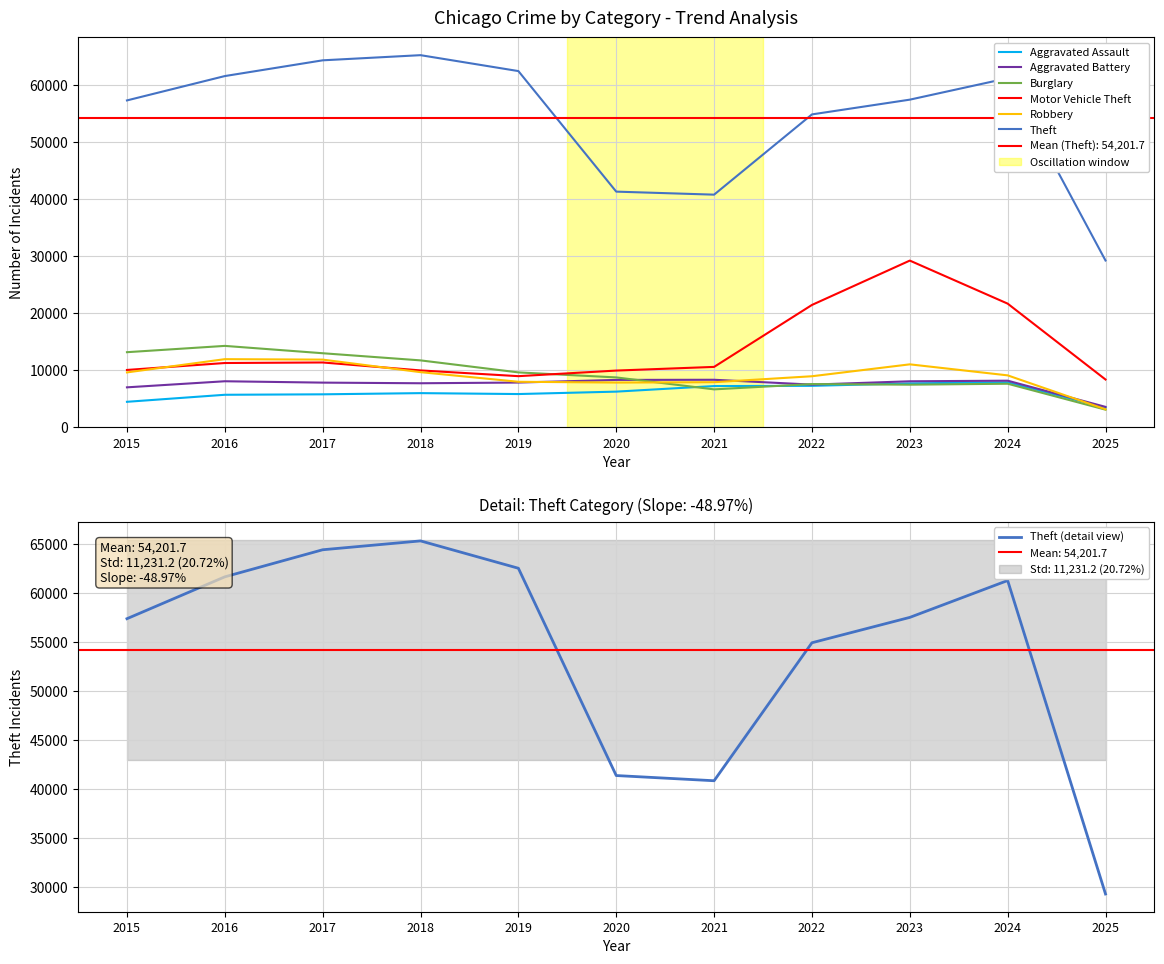

Reading right to left, what are all the values shown in this chart?

Aggravated Assault: 3453	7903	7712	7281	7242	6265	5841	6002	5793	5713	4480
Aggravated Battery: 3590	8184	8080	7495	8346	8320	7858	7734	7845	8085	7018
Burglary: 3101	7651	7485	7594	6661	8758	9638	11747	13001	14289	13184
Motor Vehicle Theft: 8390	21702	29254	21472	10604	9960	8978	9985	11380	11285	10068
Robbery: 3164	9119	11052	8964	7920	7855	7995	9681	11881	11960	9638
Theft: 29265	61248	57486	54899	40820	41350	62499	65290	64386	61624	57352